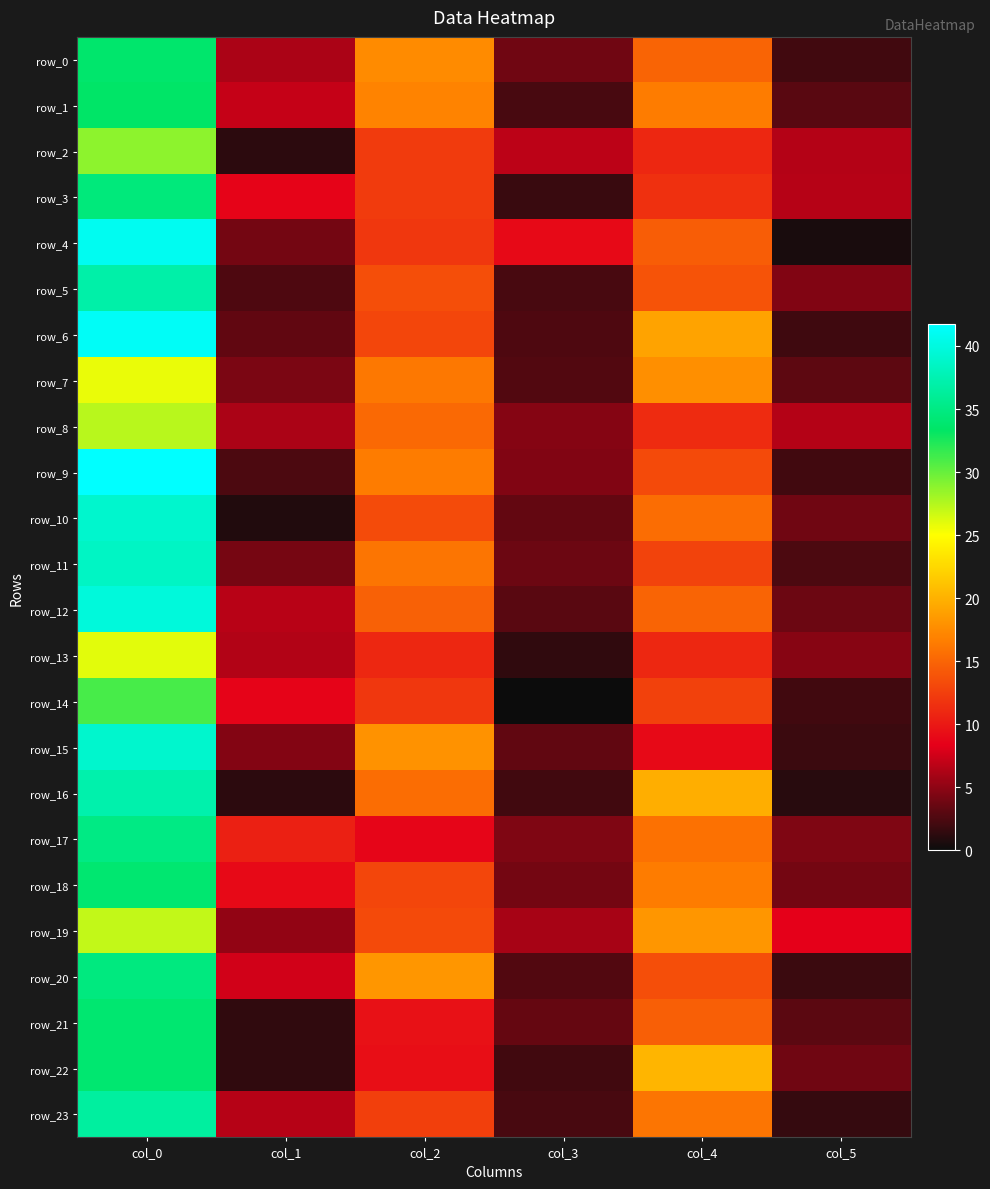

Where does the row_21 series first go above 9?

col_0